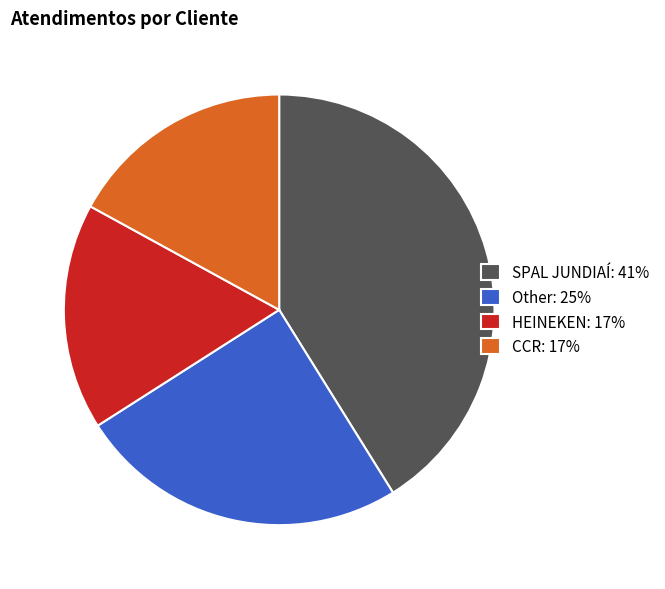

Which slice is the largest?

SPAL JUNDIAÍ